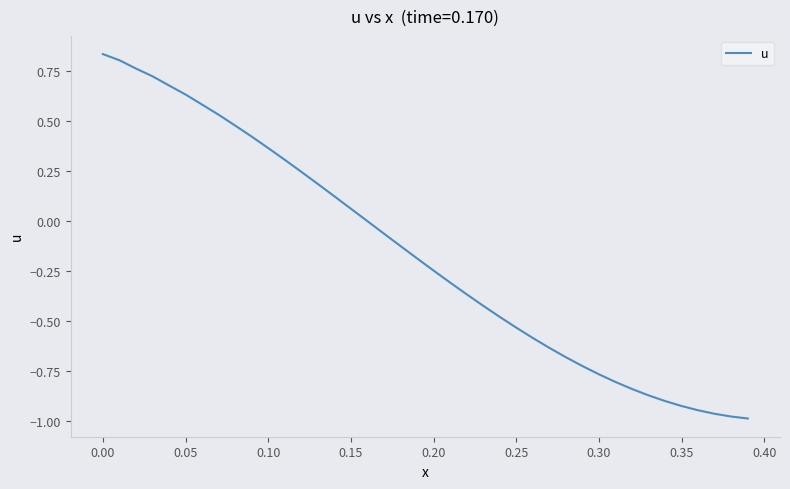

What is the difference between the maximum and minimum values?

1.8